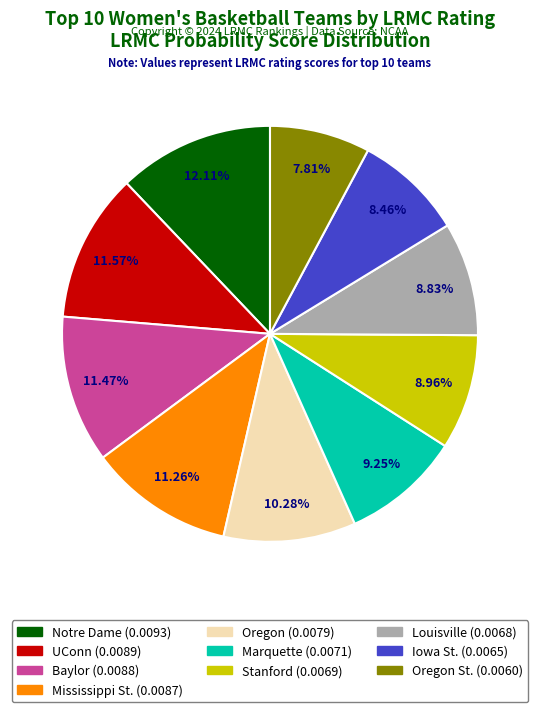

Is there a majority slice in this chart?

No